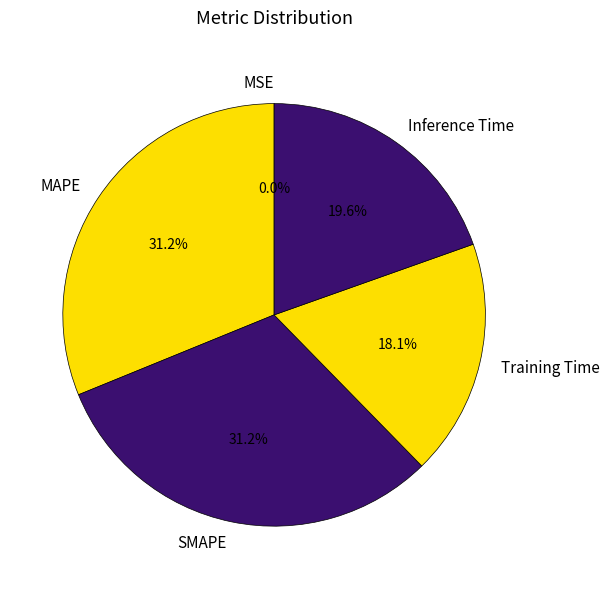

Is there any slice that represents more than half of the pie?

No